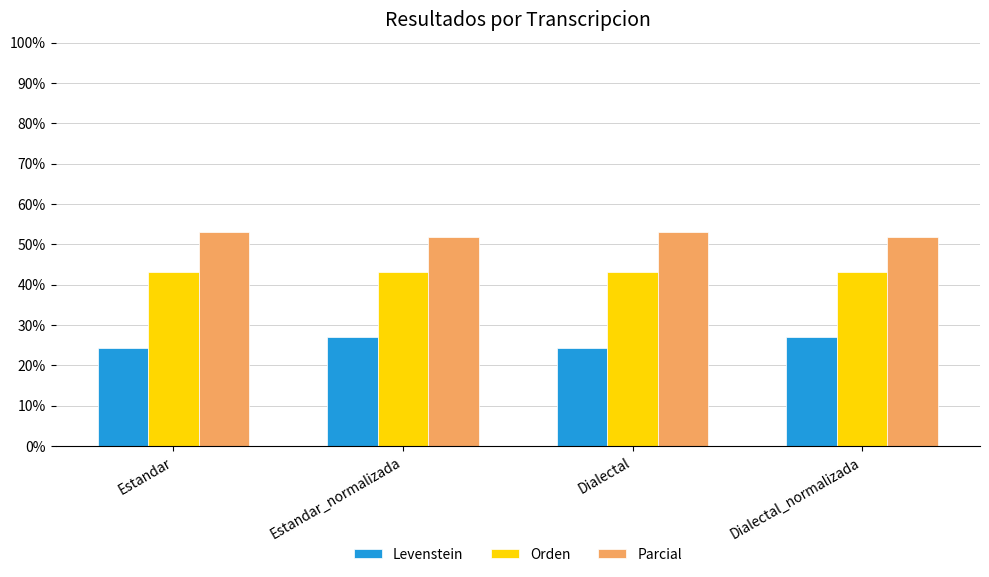

What is the label of the 3rd bar from the right?

Estandar_normalizada